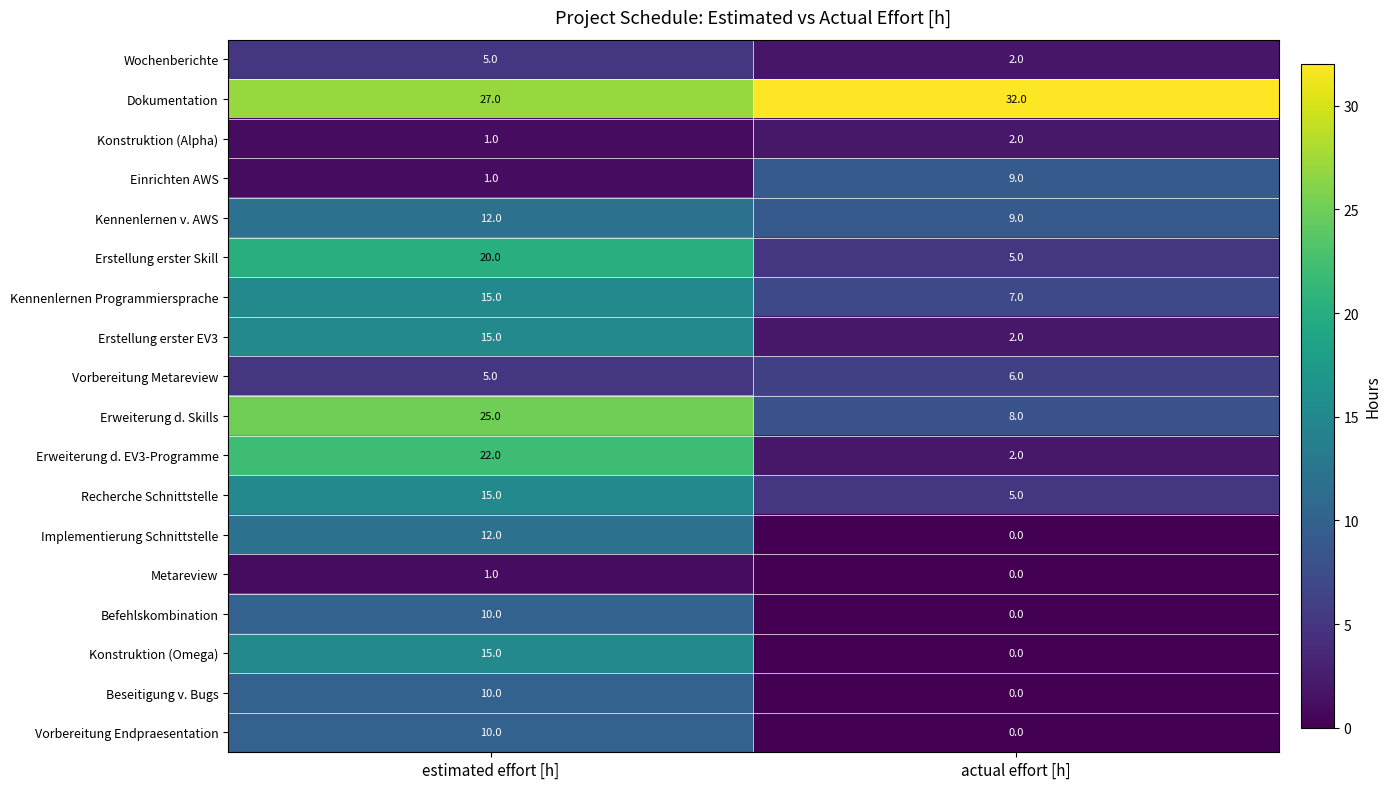

At which category does the chart reach its minimum across all series?

actual effort [h]